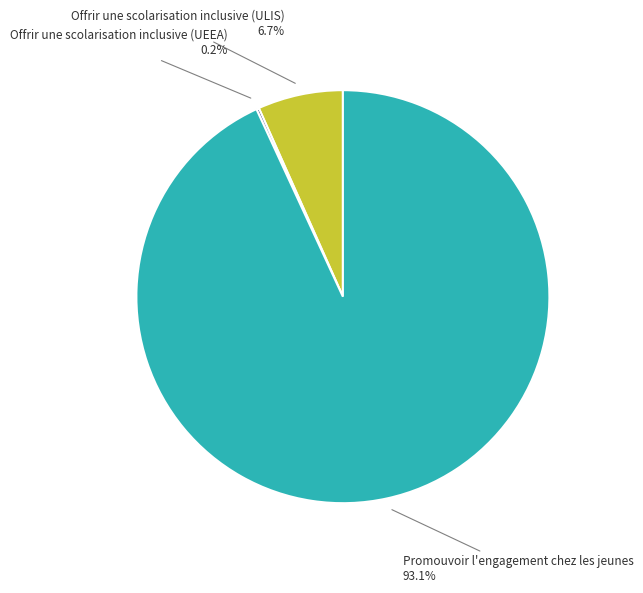

Is there any slice that represents more than half of the pie?

Yes